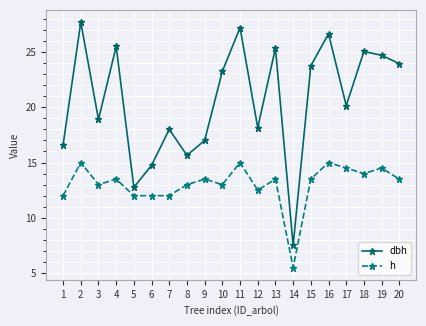

Rank the series by their average value, from lowest to highest.

h, dbh